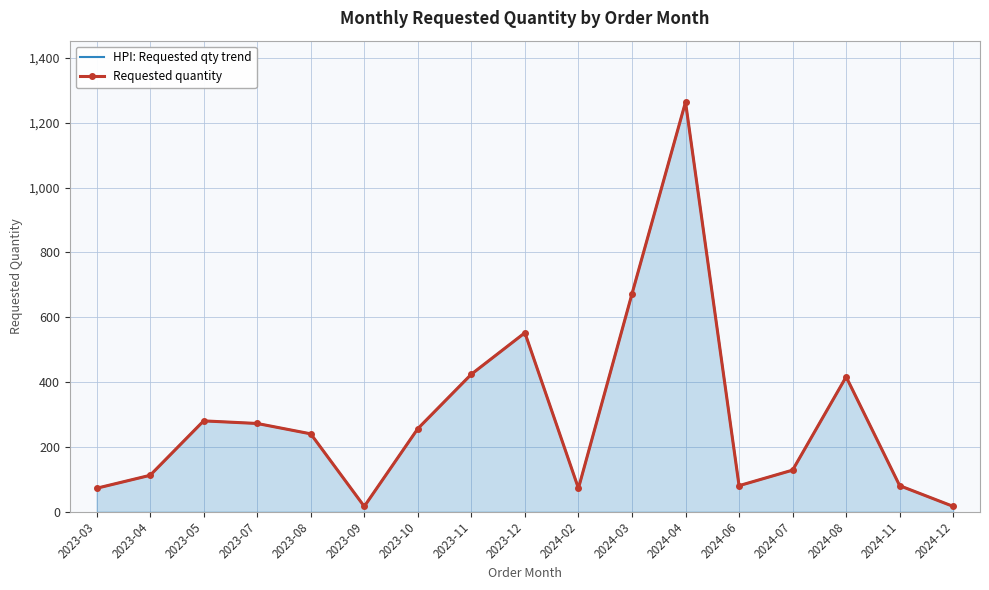

Reading left to right, what are all the values shown in this chart?

HPI: Requested qty trend: 2023-03=72	2023-04=112	2023-05=280	2023-07=272	2023-08=240	2023-09=16	2023-10=256	2023-11=424	2023-12=552	2024-02=72	2024-03=672	2024-04=1264	2024-06=80	2024-07=128	2024-08=416	2024-11=80	2024-12=16
Requested quantity: 2023-03=72	2023-04=112	2023-05=280	2023-07=272	2023-08=240	2023-09=16	2023-10=256	2023-11=424	2023-12=552	2024-02=72	2024-03=672	2024-04=1264	2024-06=80	2024-07=128	2024-08=416	2024-11=80	2024-12=16